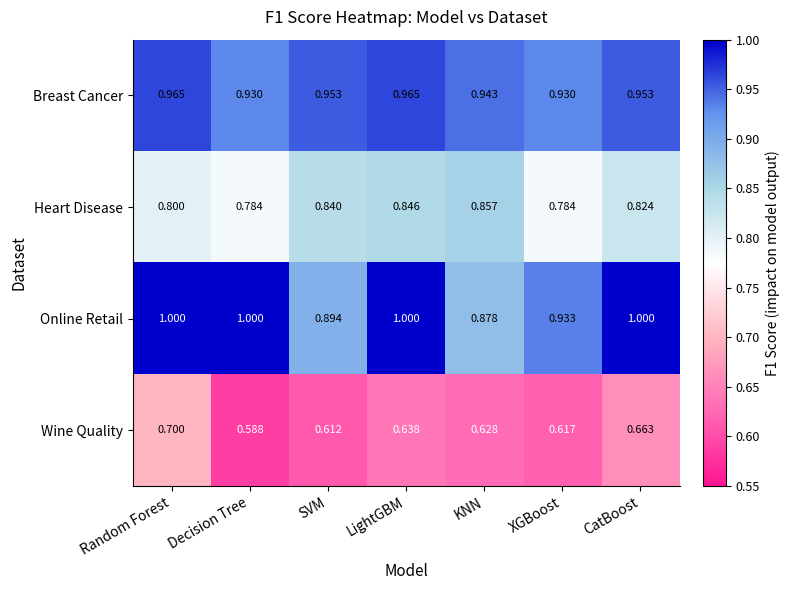

Is the value of Breast Cancer at XGBoost greater than the value of Wine Quality at LightGBM?

Yes